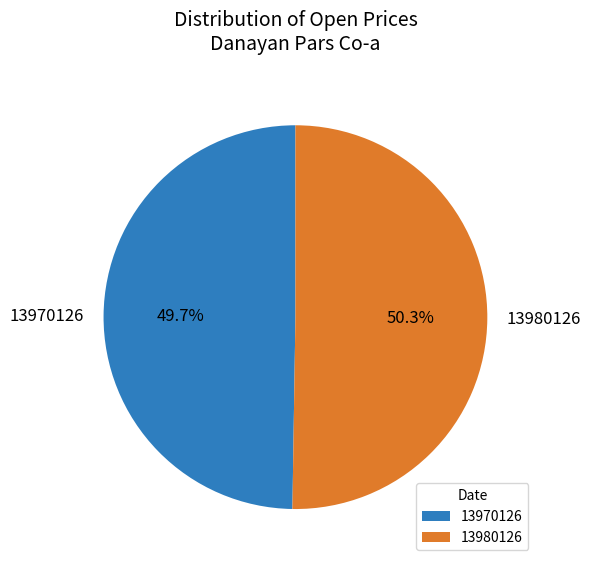

Is there a majority slice in this chart?

Yes